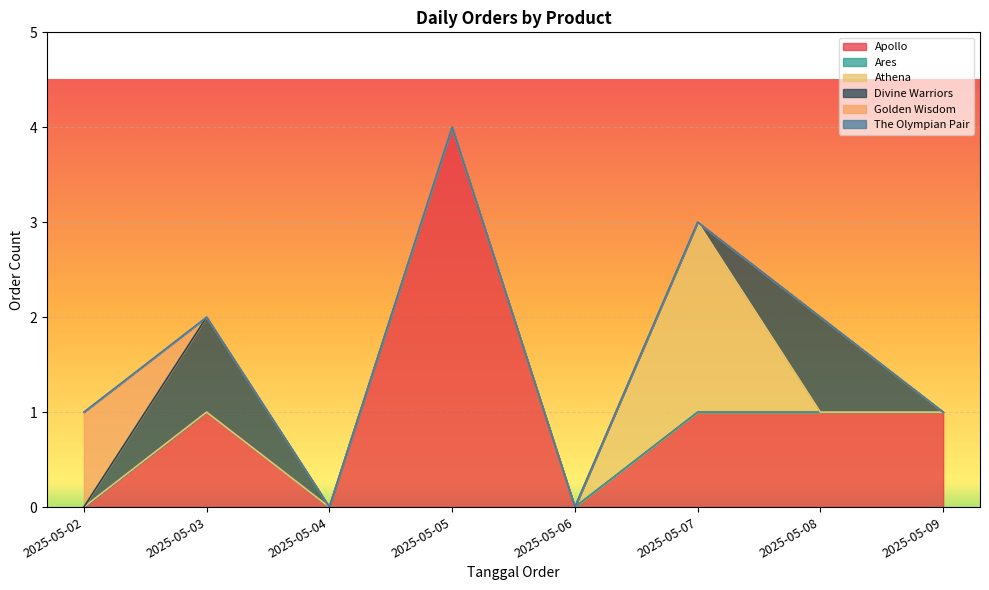

Between 2025-05-06 and 2025-05-08, which is larger?

2025-05-08